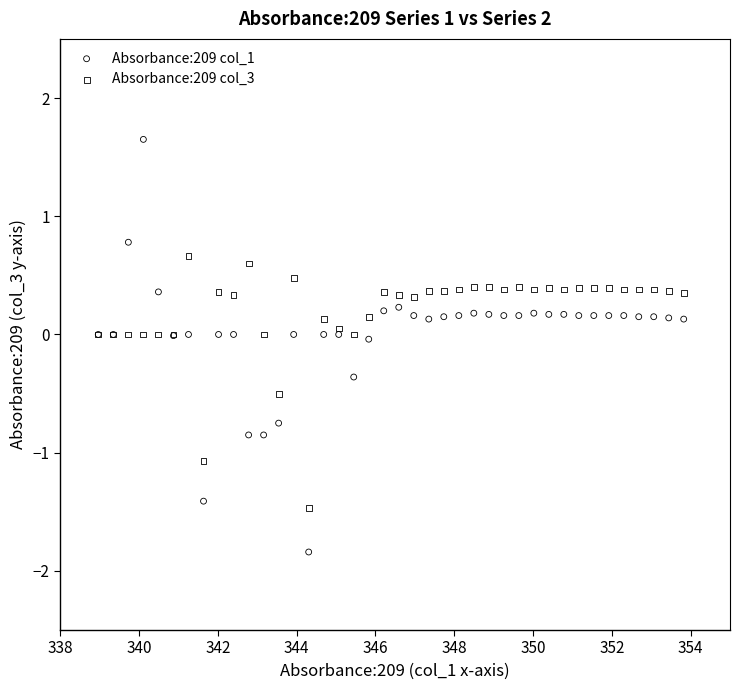

Which series reaches the maximum Y coordinate?

Absorbance:209 col_1